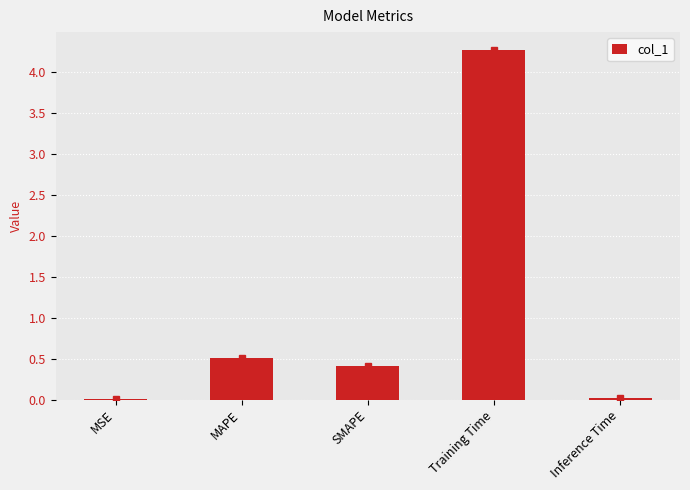

Is it true that the value at SMAPE is 0.2?

False